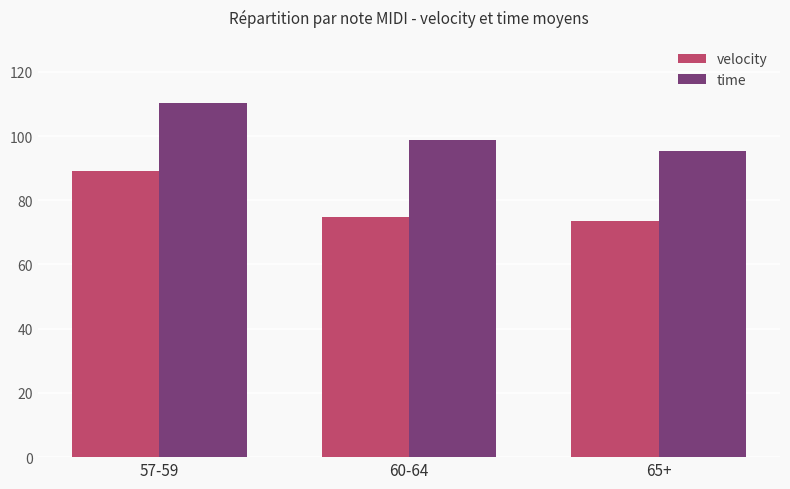

Reading right to left, list all the values displayed in this chart.

velocity: 73.6	74.8	89.2
time: 95.4	98.7	110.3